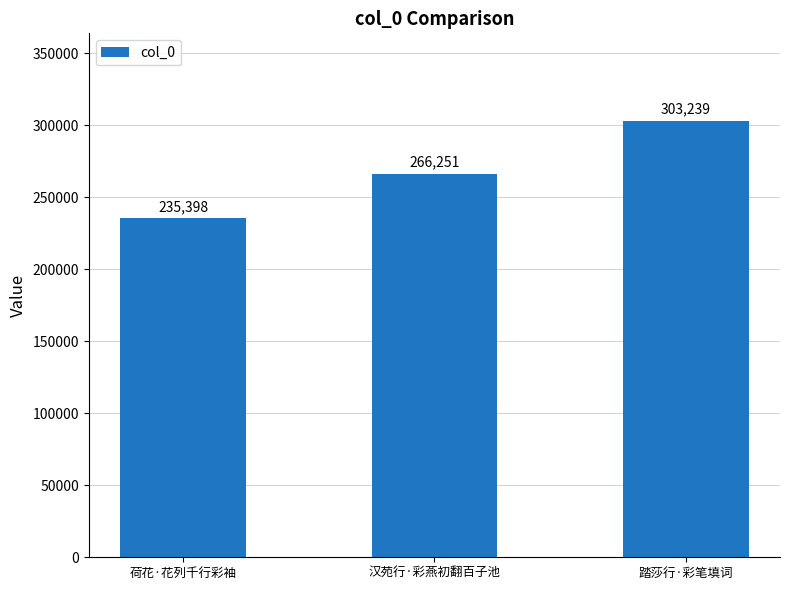

Which has a higher value, 踏莎行·彩笔填词 or 汉苑行·彩燕初翻百子池?

踏莎行·彩笔填词